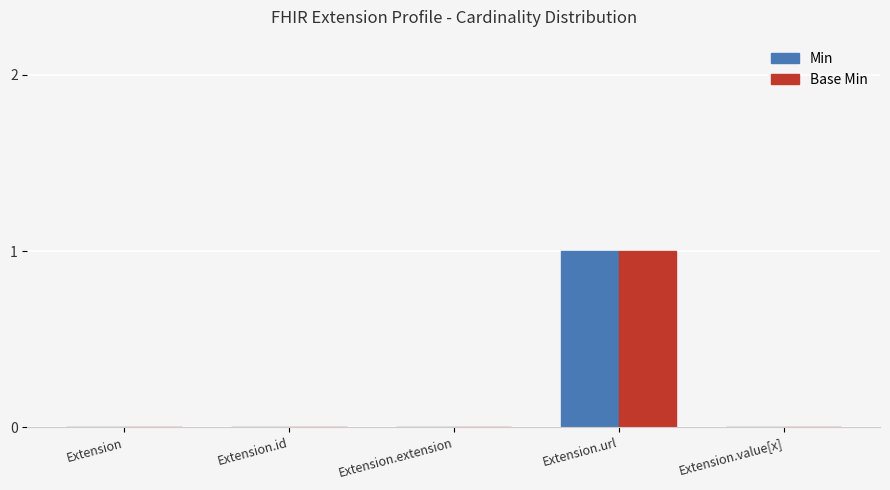

True or false: Min has a value of 1 at Extension.id.

False